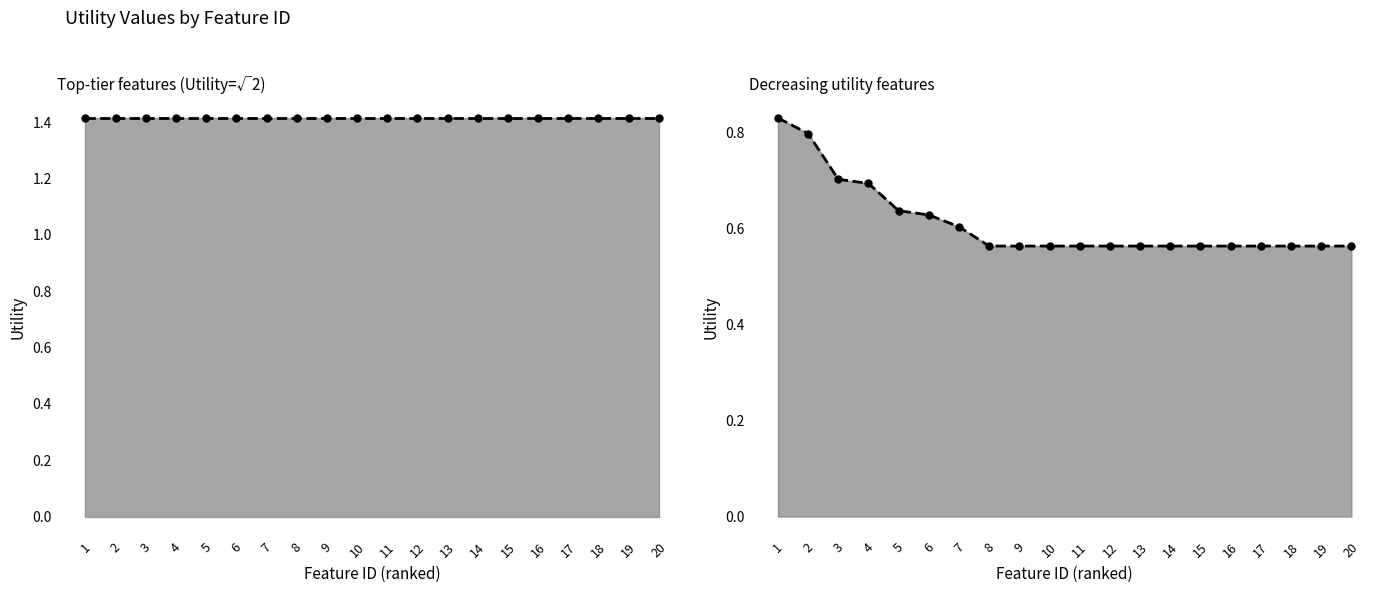

True or false: Decreasing Utility (ID 33-52) line and Top Utility (ID 1-20) line intersect in this chart.

False